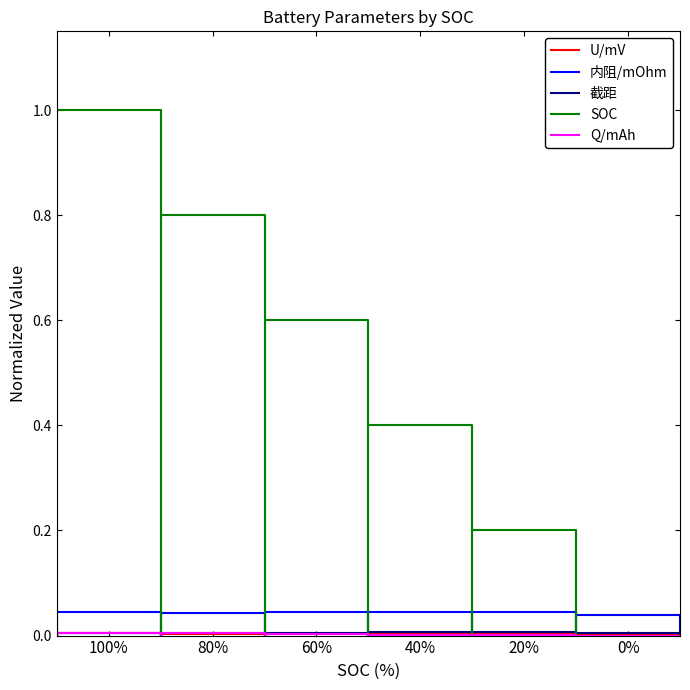

Rank the series by their maximum value, from lowest to highest.

U/mV, Q/mAh, 截距, 内阻/mOhm, SOC